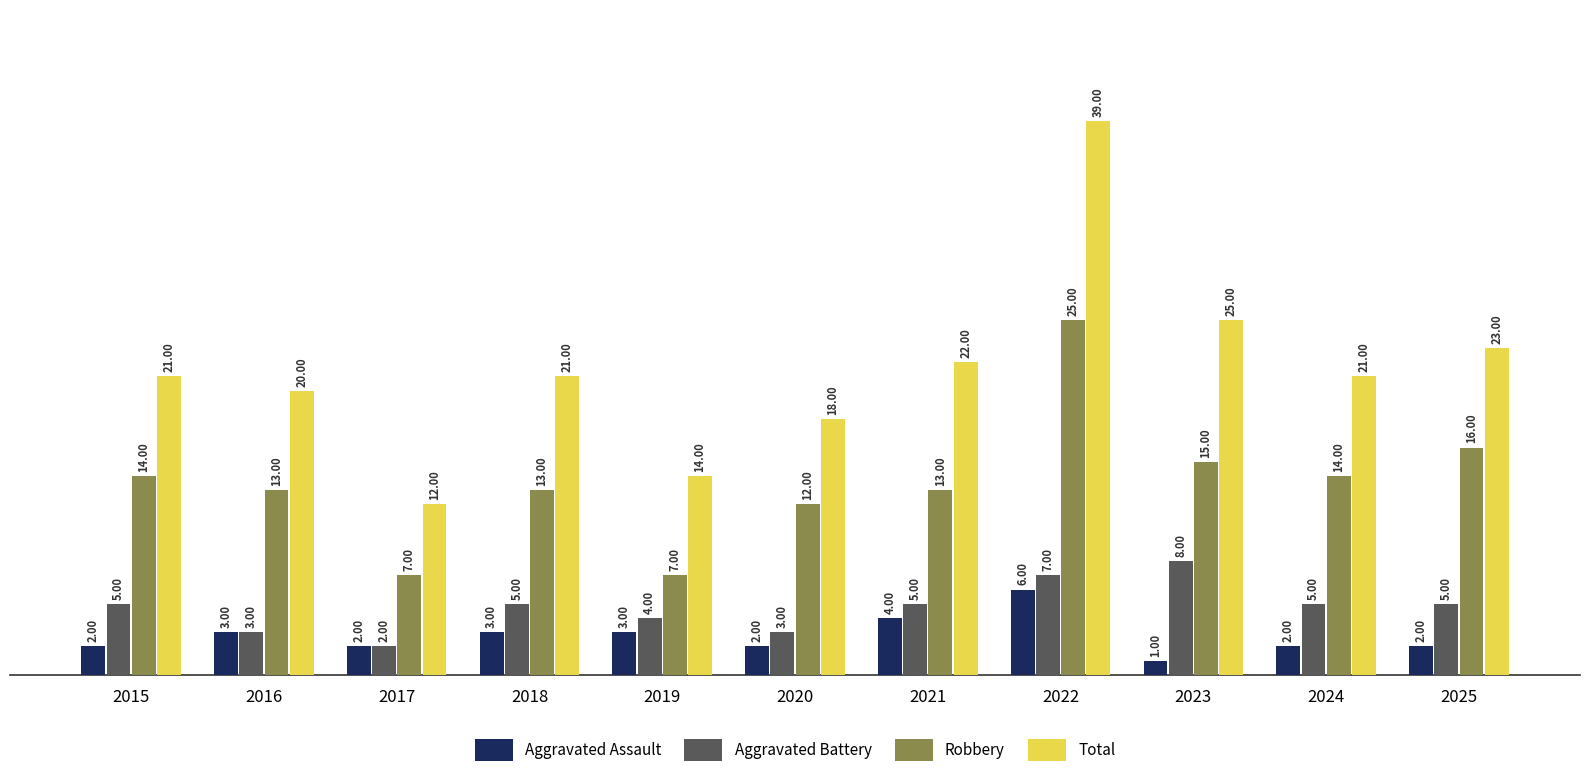

Are the bars grouped side by side (vs. stacked)?

Yes